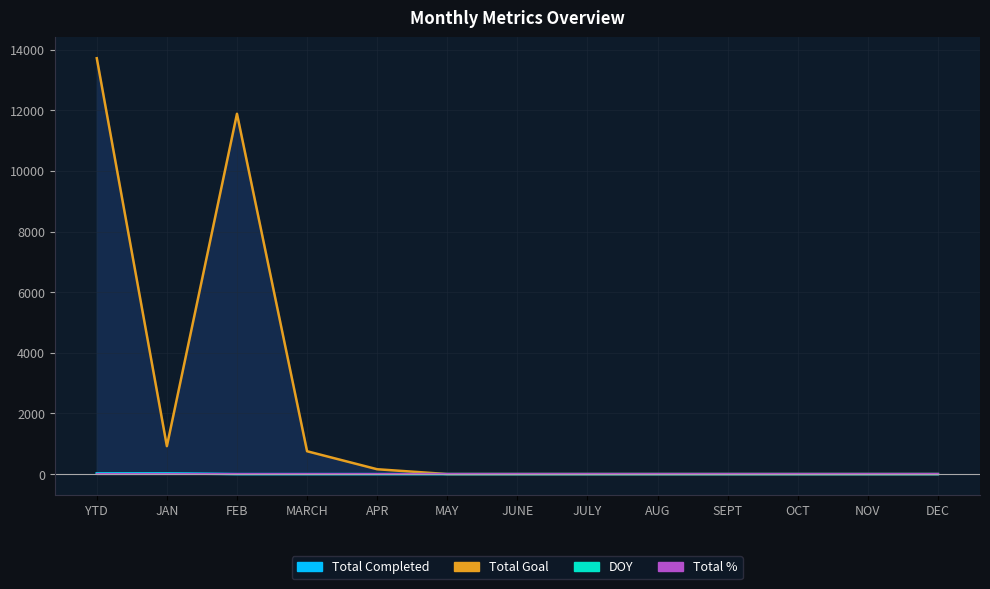

At which label does DOY reach its peak?

YTD